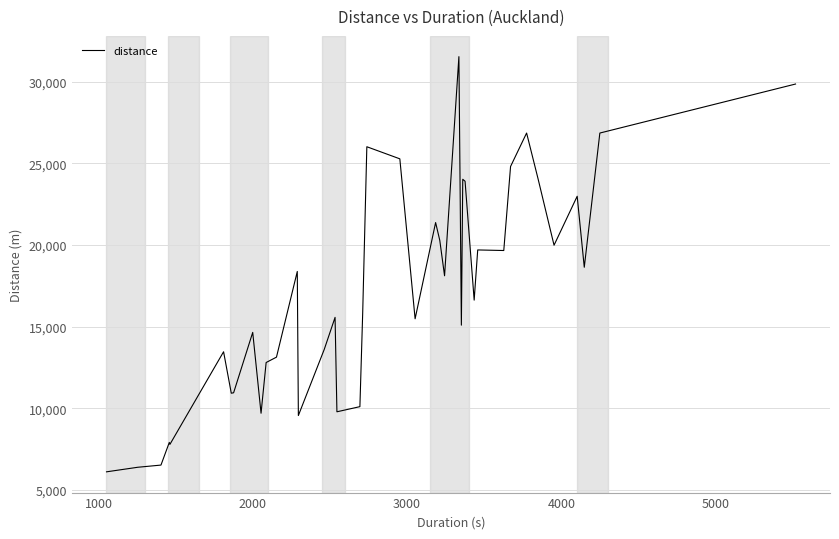

What is the difference between the maximum and minimum values?

25429